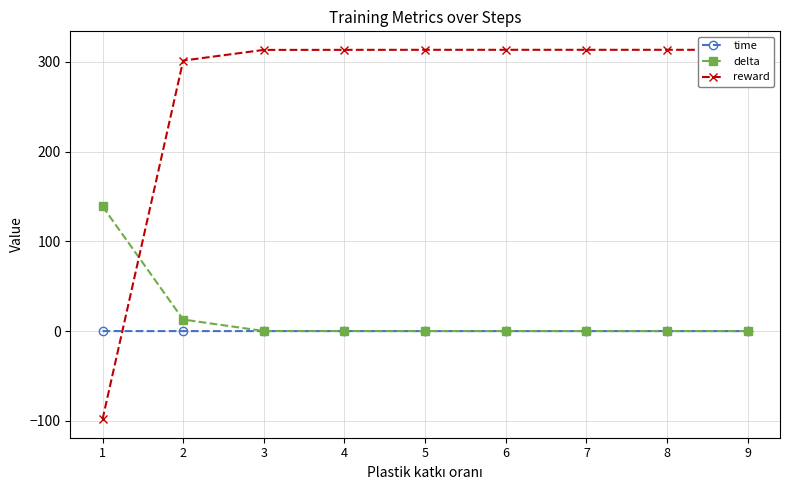

Which series ends up on top after the final intersection of time and delta?

time